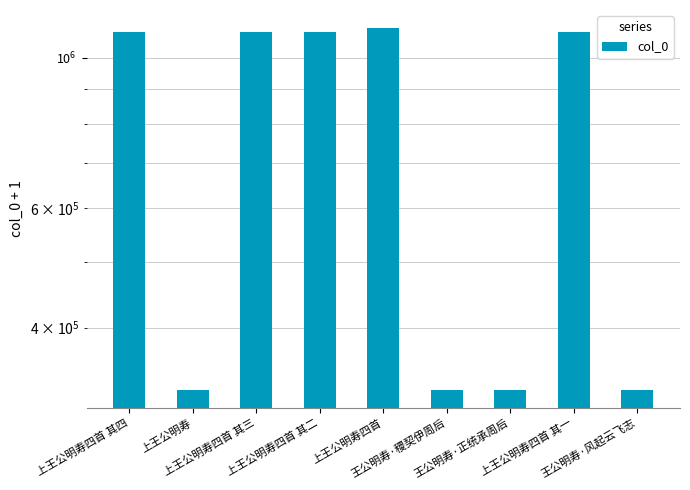

Which category has the lowest value across all series?

王公明寿·正统承周后